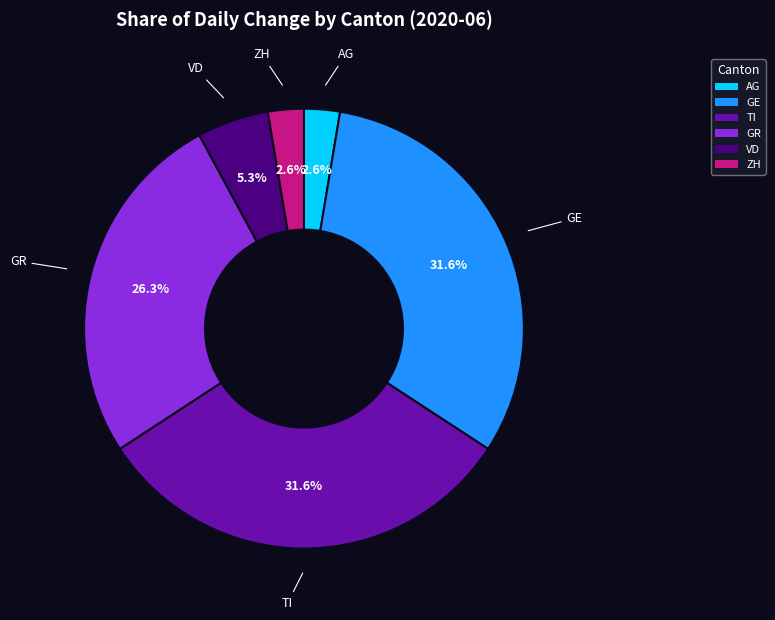

To the nearest percent, what portion does AG represent?

3%